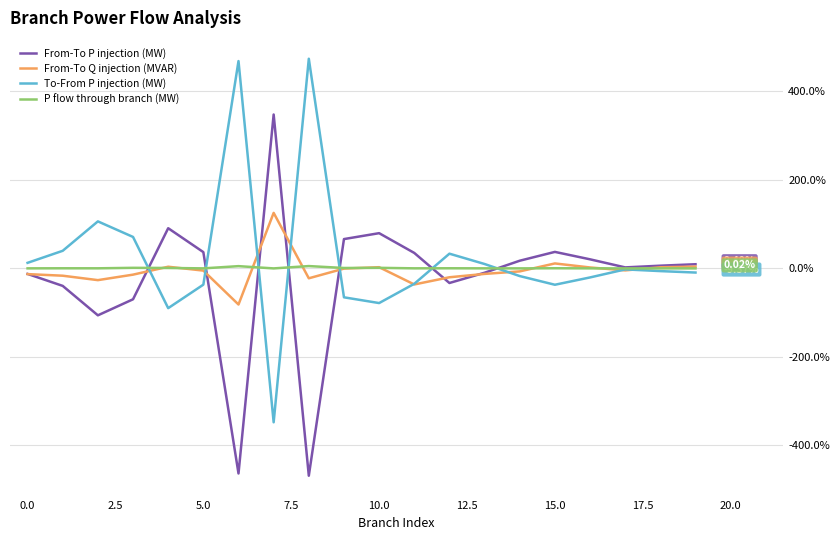

Does the chart have visible grid lines?

Yes